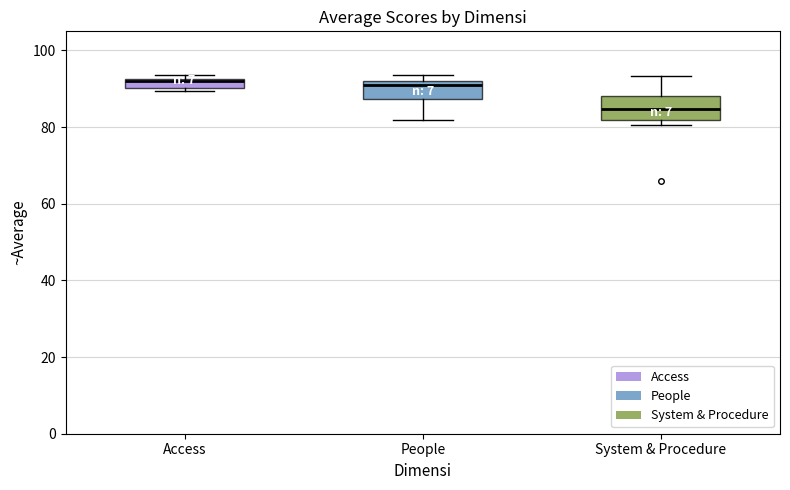

Where does the lower whisker of the box for People end on the y-axis? The values are not printed on the chart, so give them approximately, as read against the axis.

82